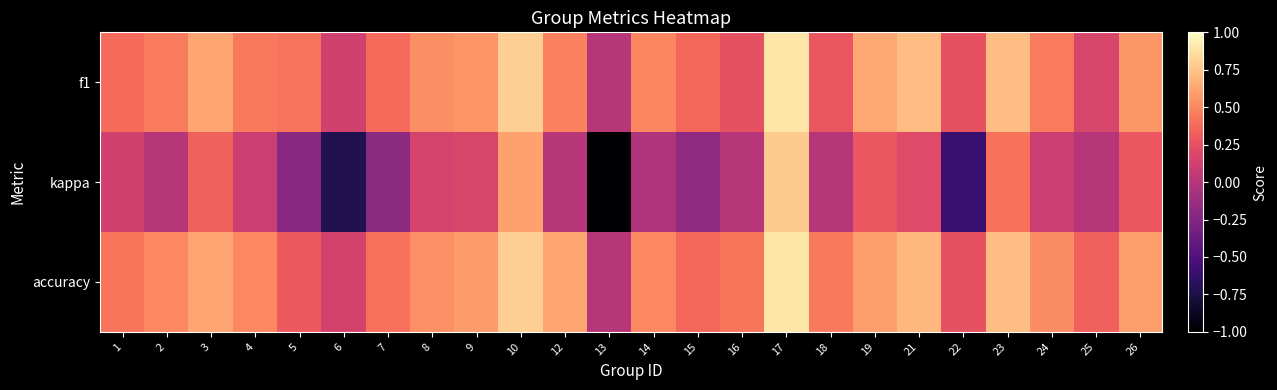

How many categories are shown in the chart?

24